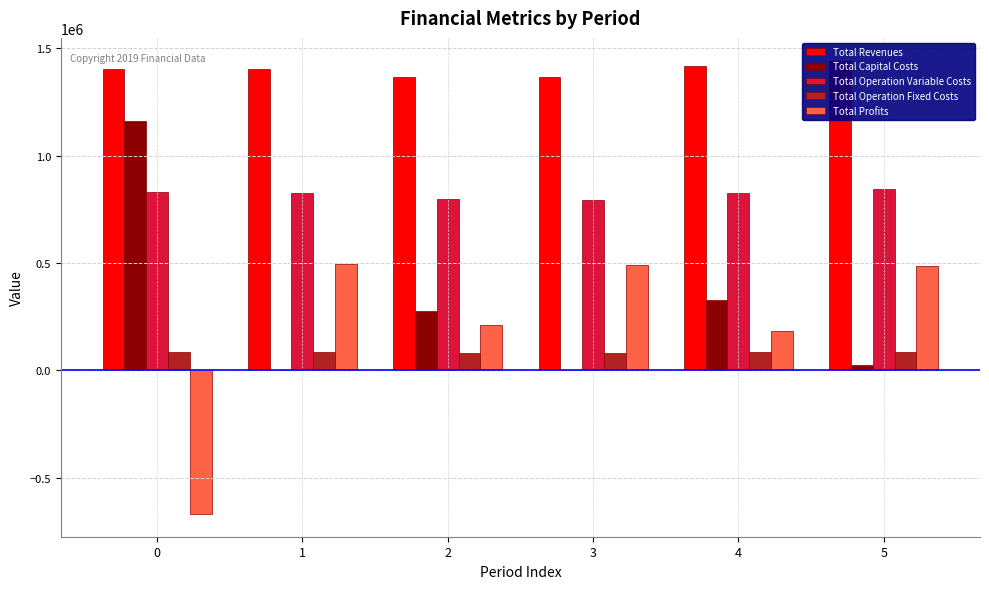

The value of Total Operation Fixed Costs at 3 is 78942.8. True or false?

True